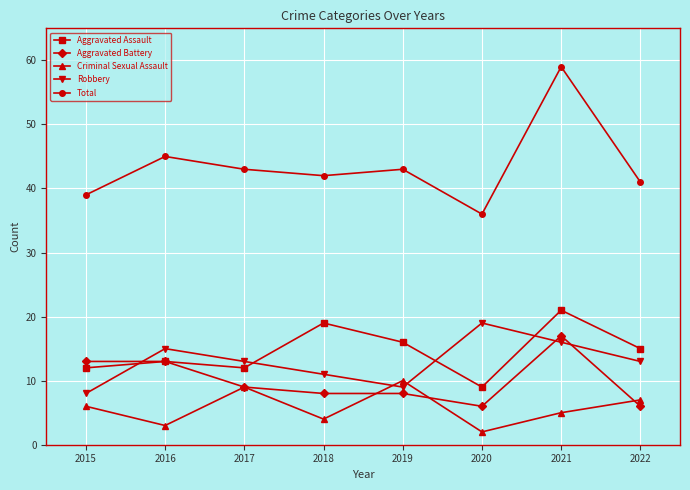

Reading left to right, what are all the values shown in this chart?

Aggravated Assault: 2015=12	2016=13	2017=12	2018=19	2019=16	2020=9	2021=21	2022=15
Aggravated Battery: 2015=13	2016=13	2017=9	2018=8	2019=8	2020=6	2021=17	2022=6
Criminal Sexual Assault: 2015=6	2016=3	2017=9	2018=4	2019=10	2020=2	2021=5	2022=7
Robbery: 2015=8	2016=15	2017=13	2018=11	2019=9	2020=19	2021=16	2022=13
Total: 2015=39	2016=45	2017=43	2018=42	2019=43	2020=36	2021=59	2022=41